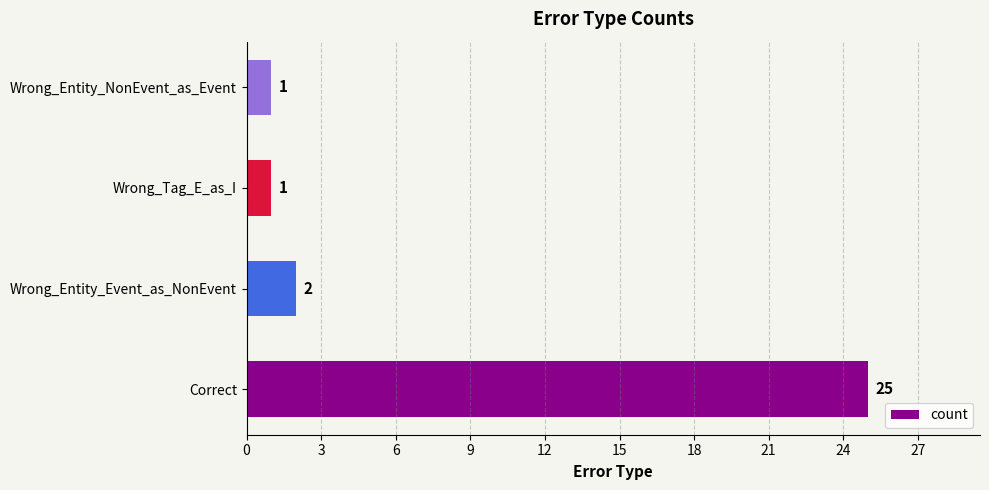

How many series are shown in this chart?

1